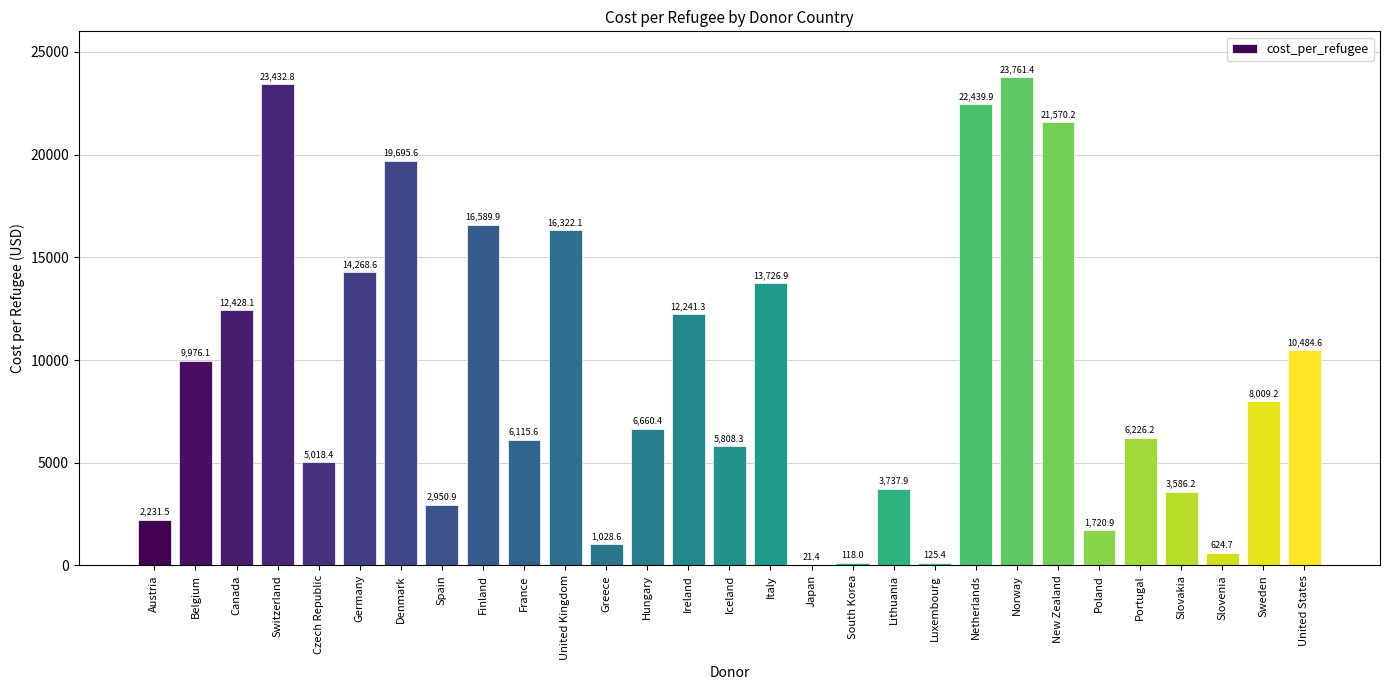

Reading left to right, list all the values displayed in this chart.

Austria=2231.5	Belgium=9976.1	Canada=12428.1	Switzerland=23432.8	Czech Republic=5018.4	Germany=14268.6	Denmark=19695.6	Spain=2950.9	Finland=16589.9	France=6115.6	United Kingdom=16322.1	Greece=1028.6	Hungary=6660.4	Ireland=12241.3	Iceland=5808.3	Italy=13726.9	Japan=21.4	South Korea=118.0	Lithuania=3737.9	Luxembourg=125.4	Netherlands=22439.9	Norway=23761.4	New Zealand=21570.2	Poland=1720.9	Portugal=6226.2	Slovakia=3586.2	Slovenia=624.7	Sweden=8009.2	United States=10484.6